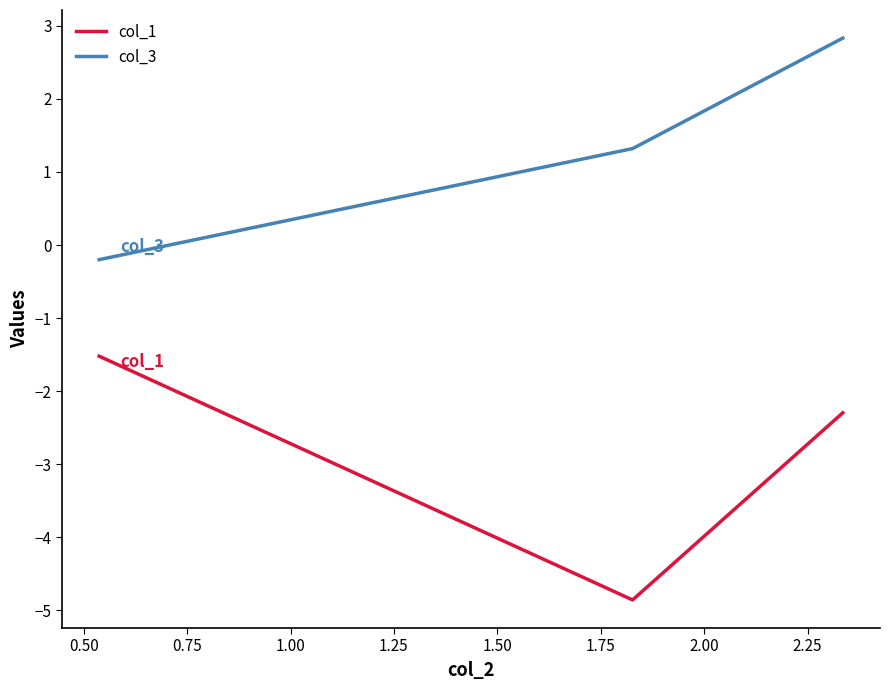

What is the minimum value for col_3?

-0.2